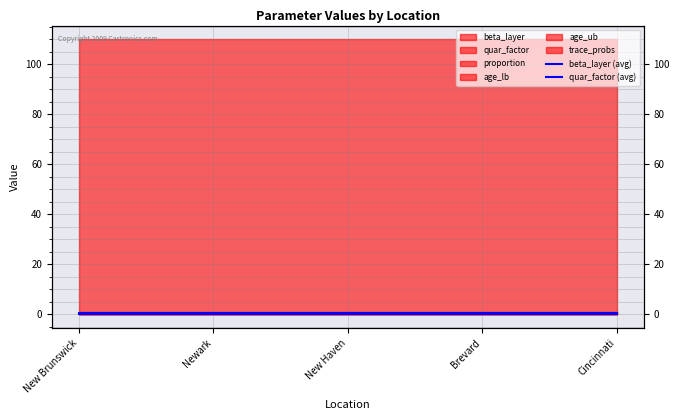

Is it true that beta_layer (avg) equals 0.5 at Brevard?

True